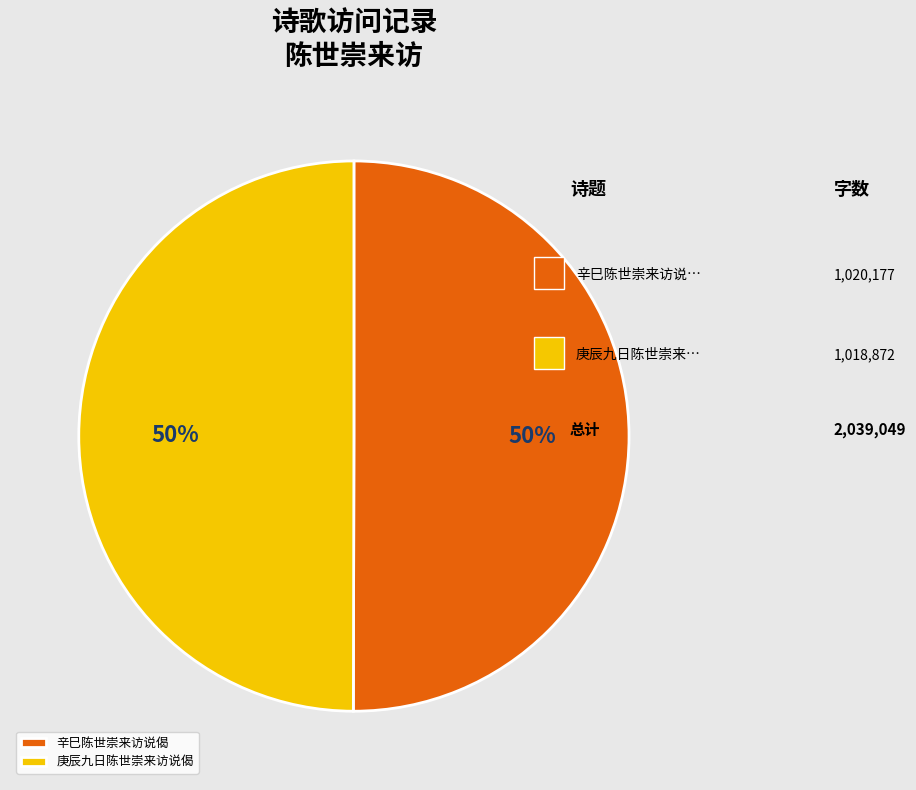

Approximately how many times larger is the value at 庚辰九日陈世崇来访说偈 compared to 辛巳陈世崇来访说偈?

1.0